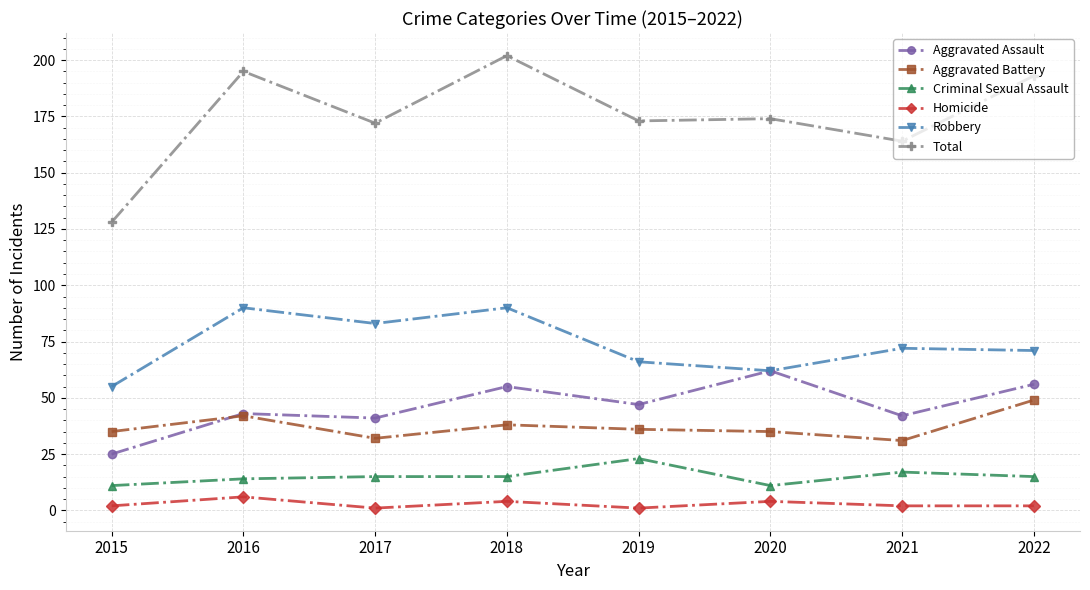

List the series in order of their peak value, lowest first.

Homicide, Criminal Sexual Assault, Aggravated Battery, Aggravated Assault, Robbery, Total